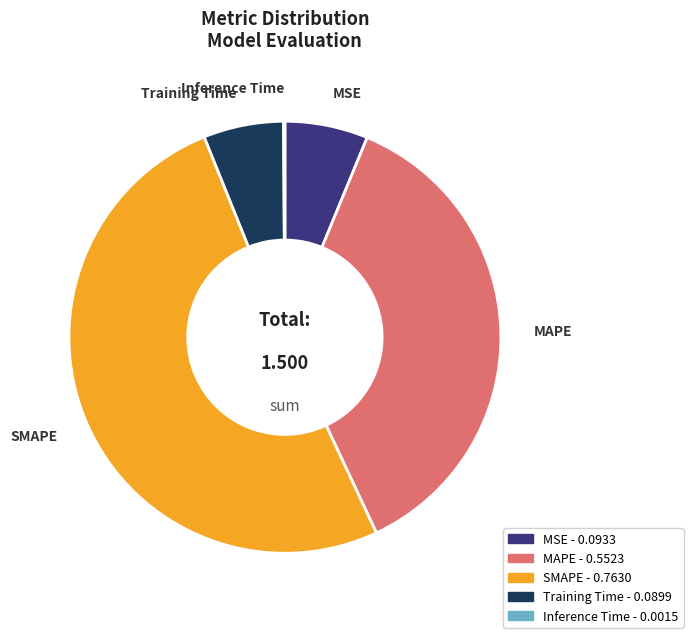

Is it true that MAPE is 32% of the pie?

False